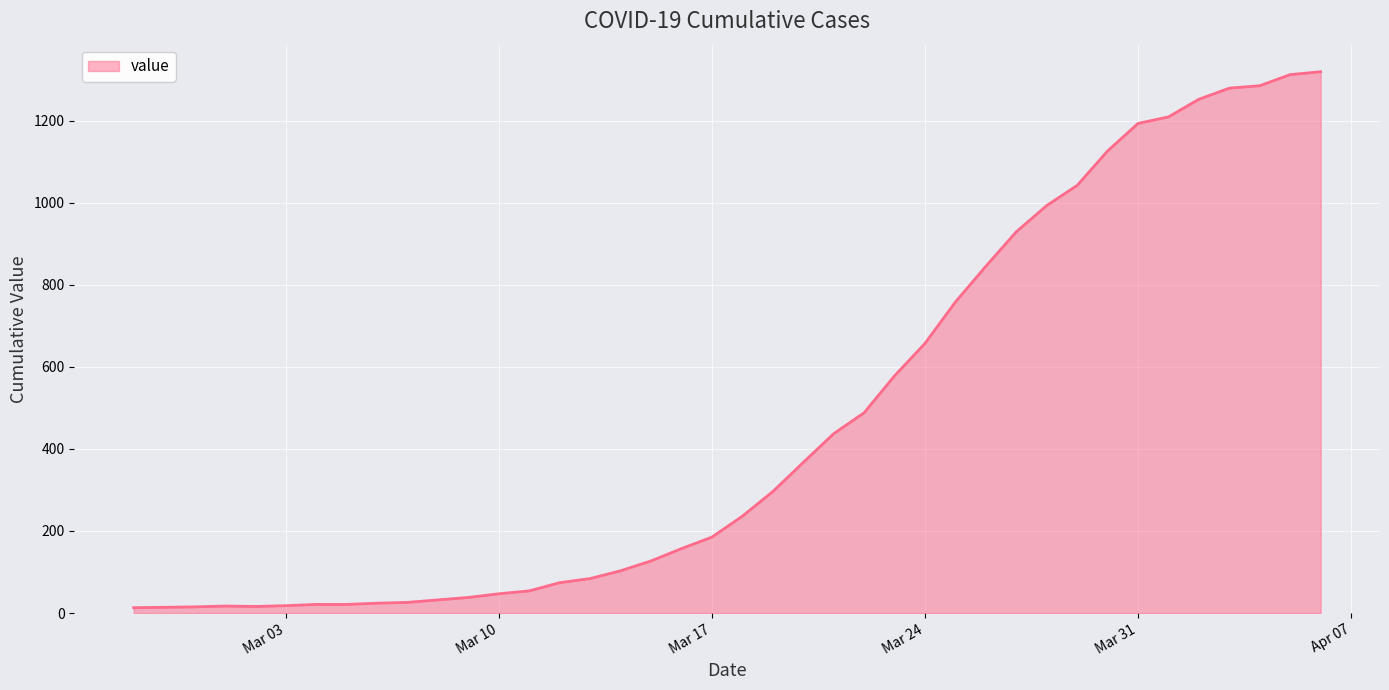

How many lines are shown in the chart?

1